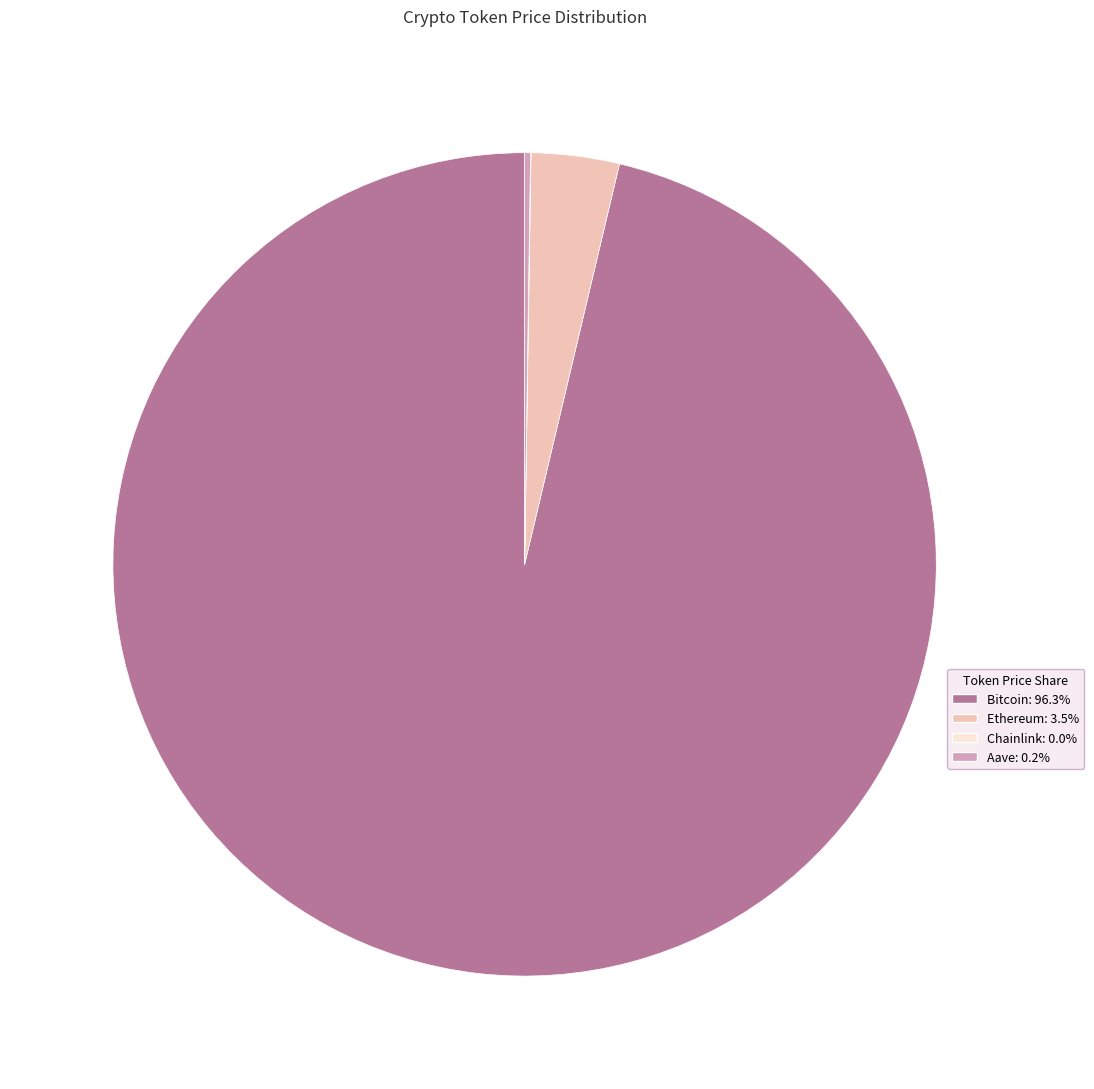

Is there a majority slice in this chart?

Yes